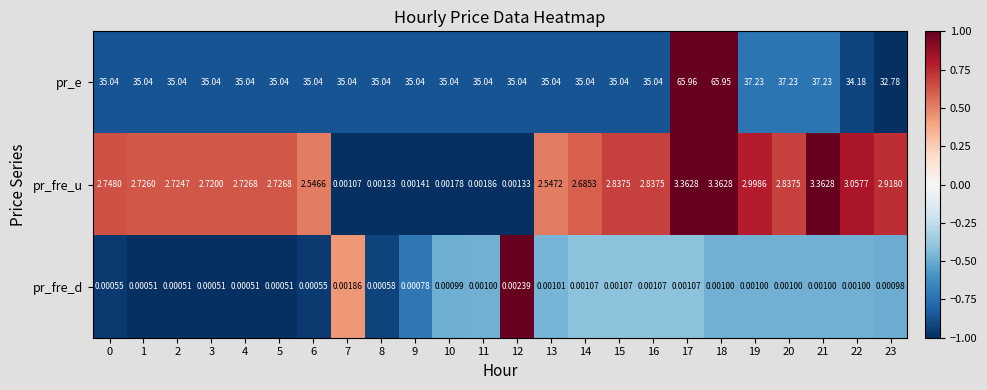

At which category is the sum across all series the highest?

17